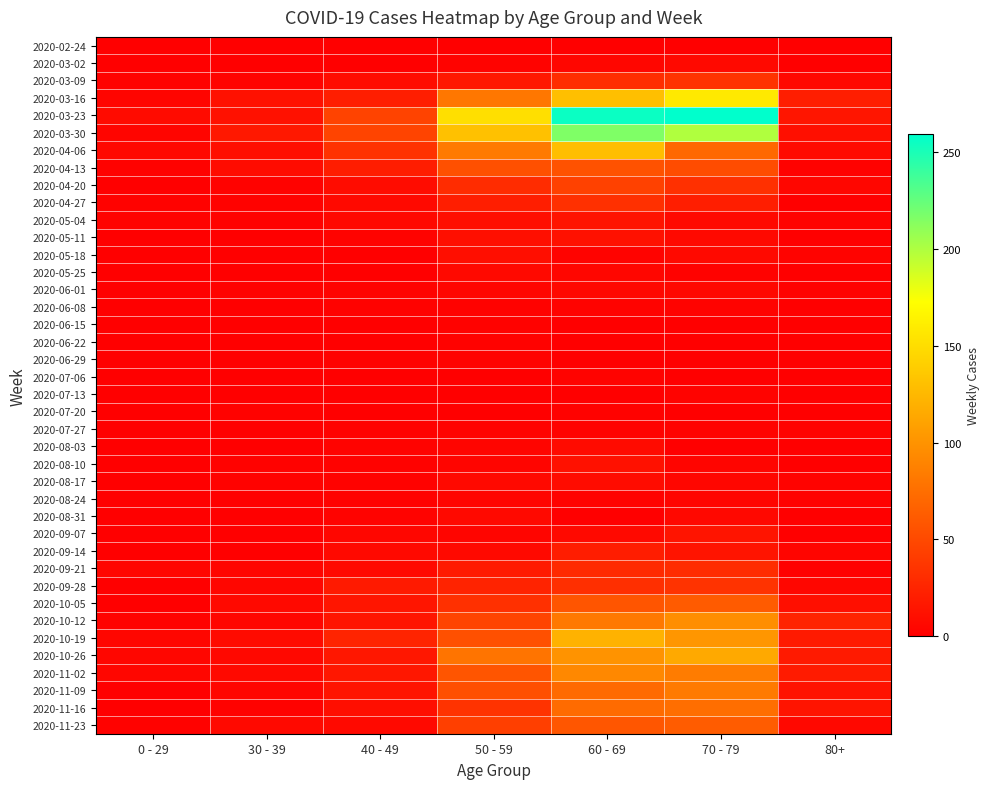

At 50 - 59, list the series in order from smallest to largest.

2020-07-13, 2020-02-24, 2020-07-06, 2020-07-20, 2020-06-08, 2020-06-15, 2020-06-22, 2020-03-02, 2020-06-29, 2020-07-27, 2020-08-03, 2020-08-10, 2020-08-24, 2020-09-07, 2020-06-01, 2020-05-25, 2020-08-17, 2020-08-31, 2020-09-14, 2020-05-18, 2020-05-04, 2020-05-11, 2020-03-09, 2020-09-21, 2020-04-27, 2020-09-28, 2020-04-20, 2020-10-05, 2020-11-16, 2020-11-23, 2020-10-12, 2020-11-09, 2020-04-13, 2020-10-19, 2020-11-02, 2020-10-26, 2020-03-16, 2020-04-06, 2020-03-30, 2020-03-23